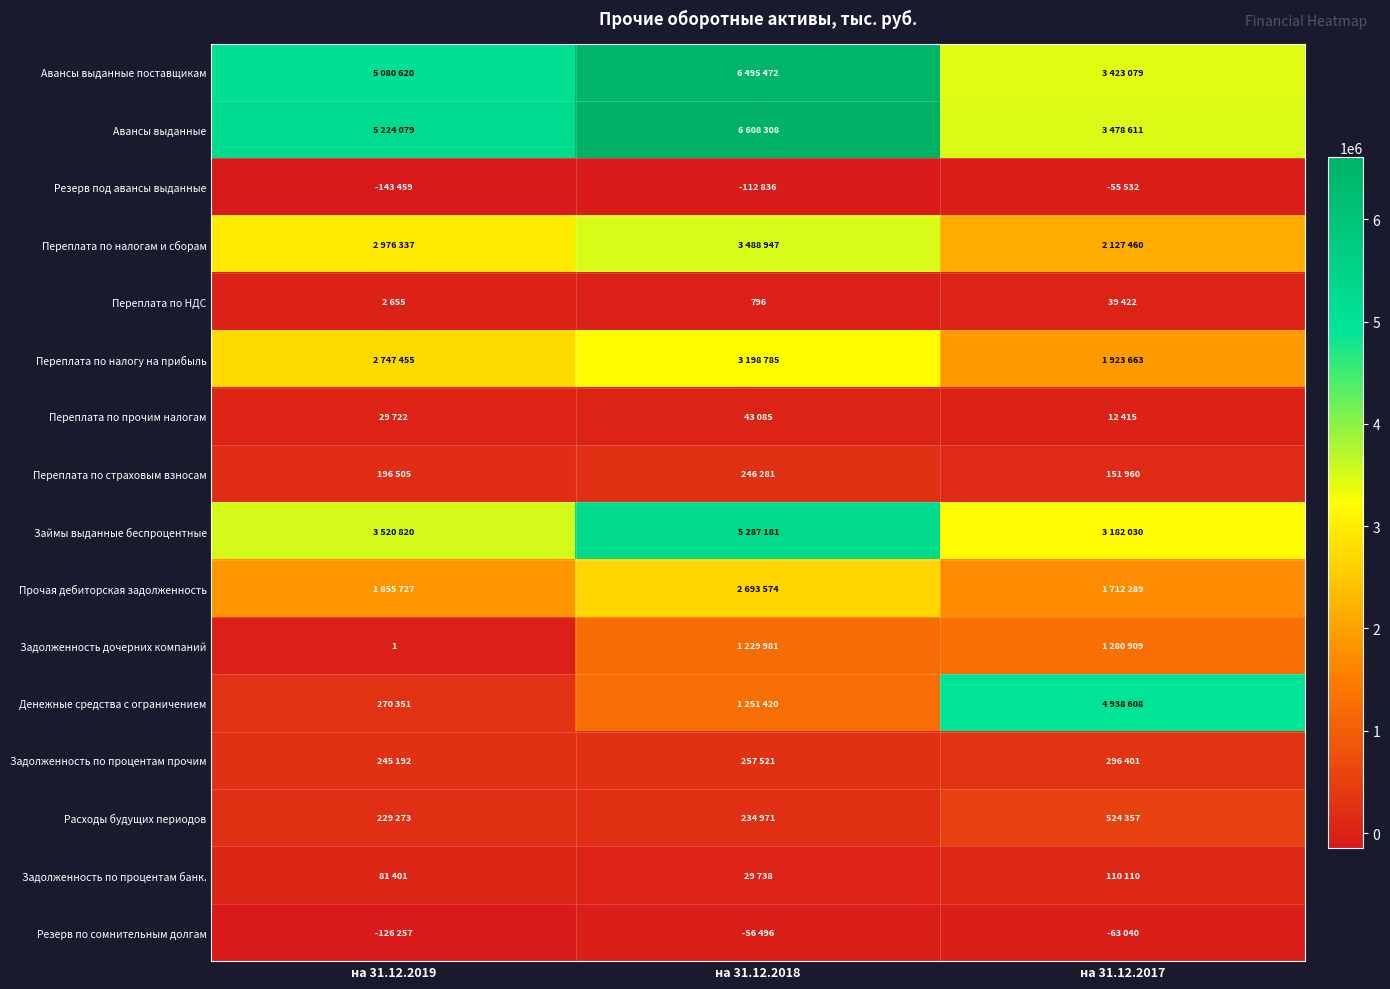

List the labels in order of Переплата по страховым взносам value, smallest first.

на 31.12.2017, на 31.12.2019, на 31.12.2018